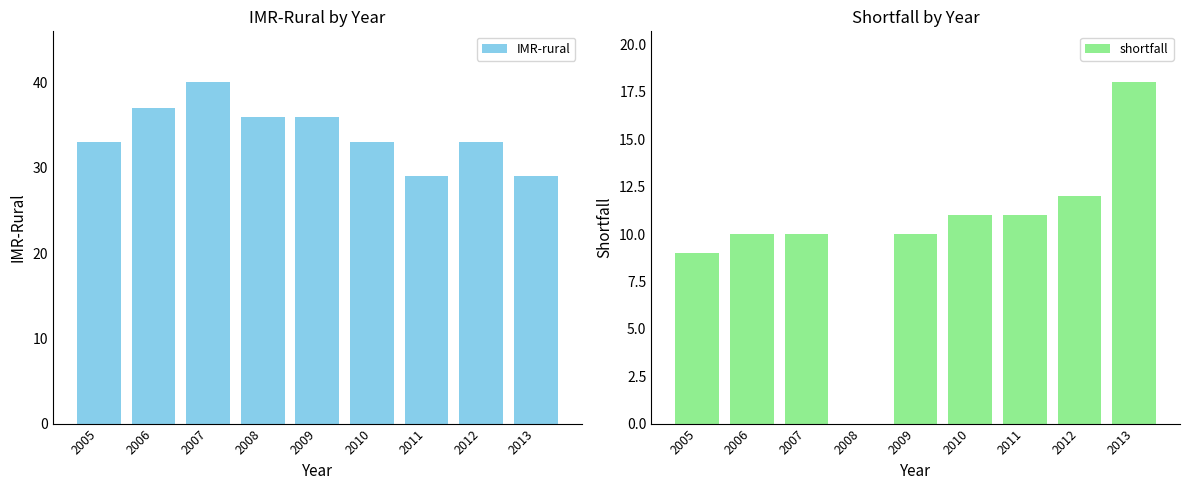

Count the number of data series in this chart.

2